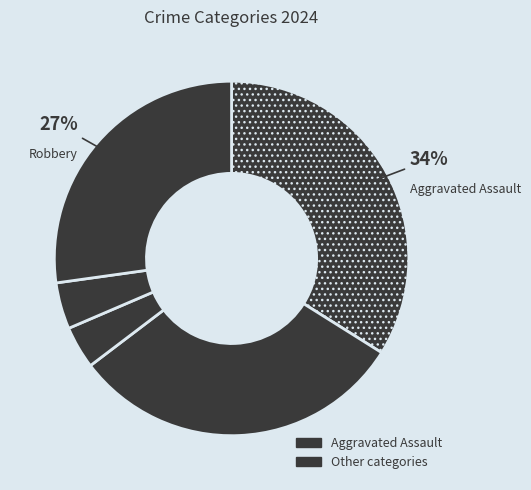

Count the number of slices in the pie.

5